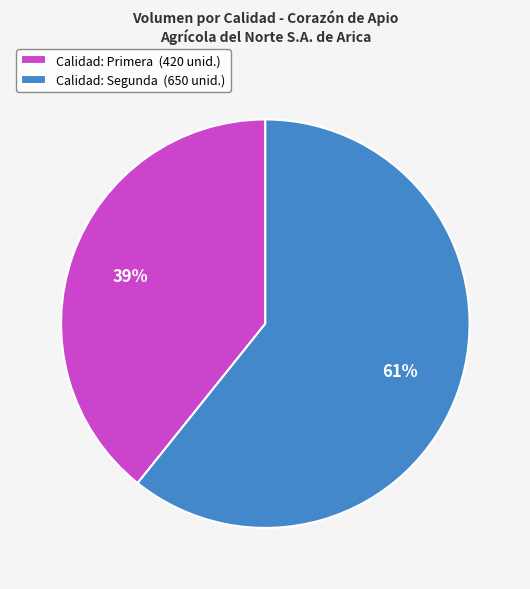

Do Calidad: Primera (420 unid.) and Calidad: Segunda (650 unid.) together represent more than half of the pie?

Yes